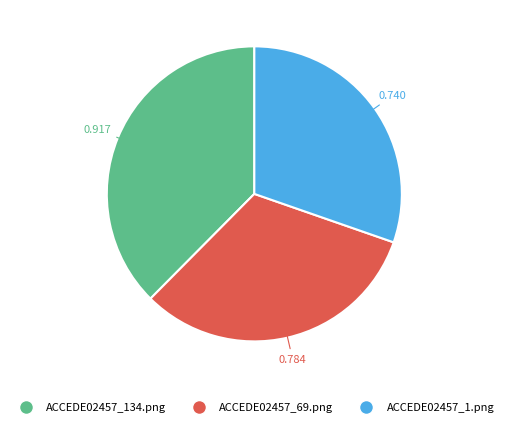

Combined, do ACCEDE02457_69.png and ACCEDE02457_134.png account for over 50%?

Yes